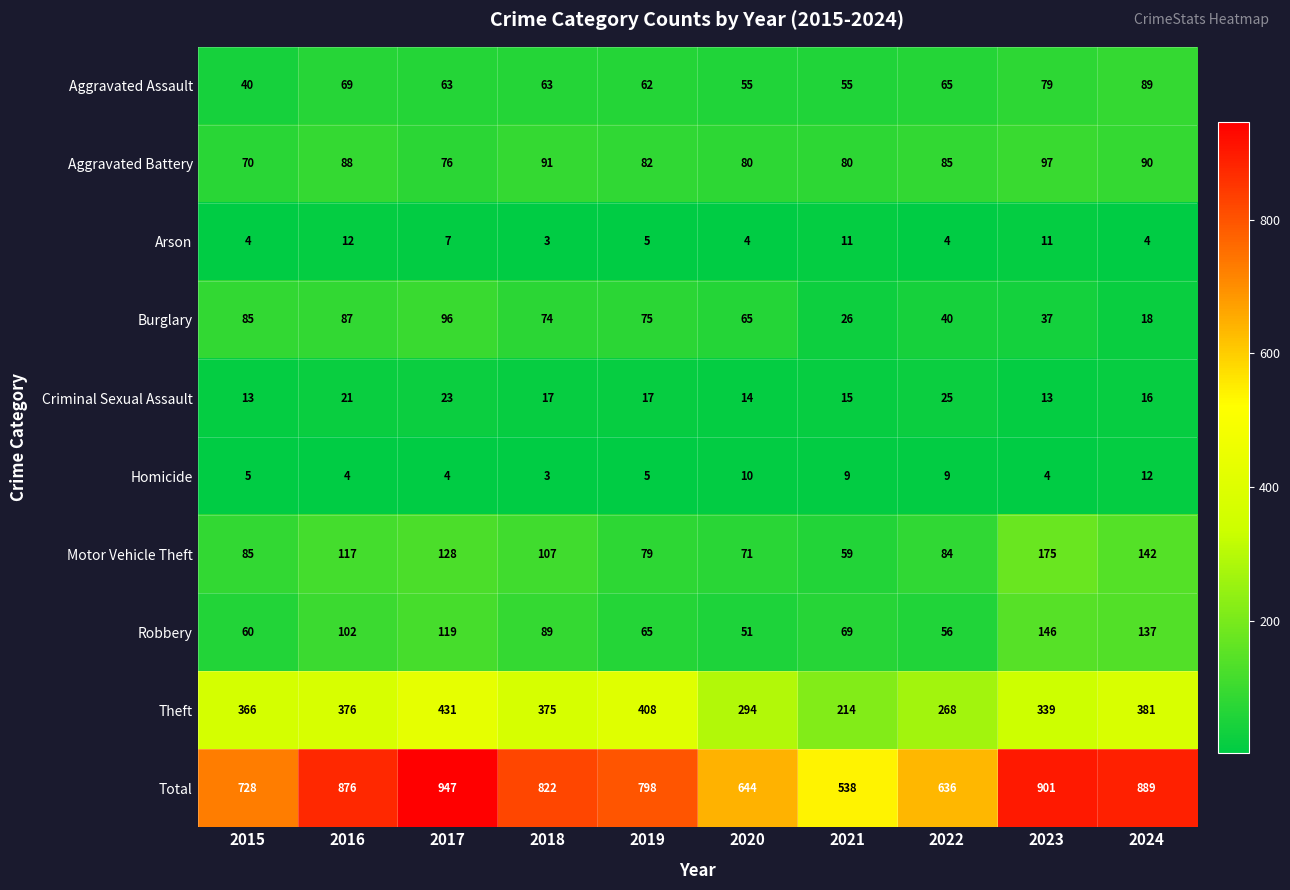

What is the spread (max minus min) of values at 2015?

724